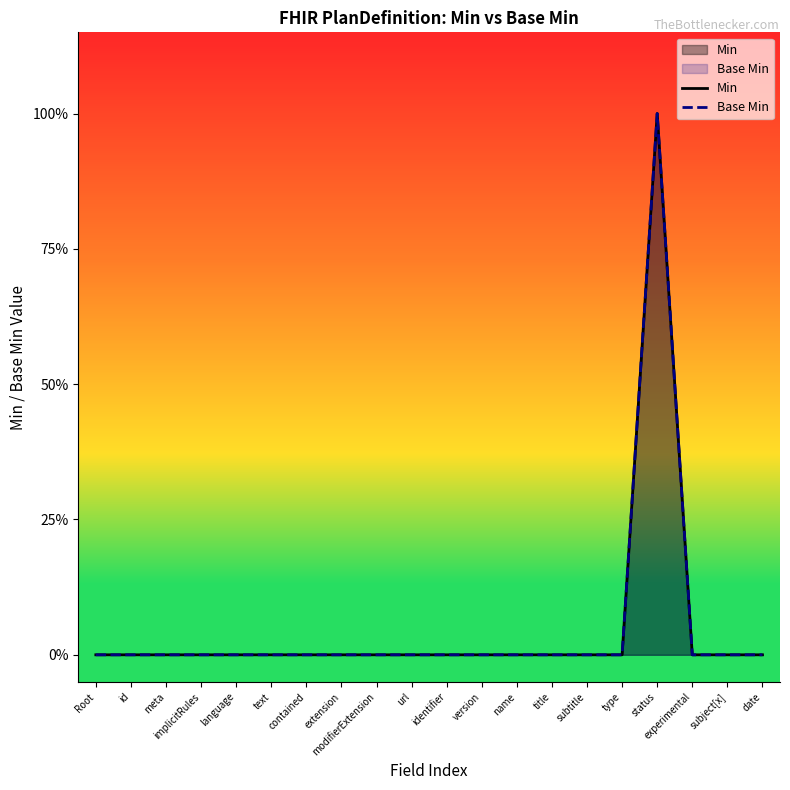

What is the label of the 13th point from the right?

extension